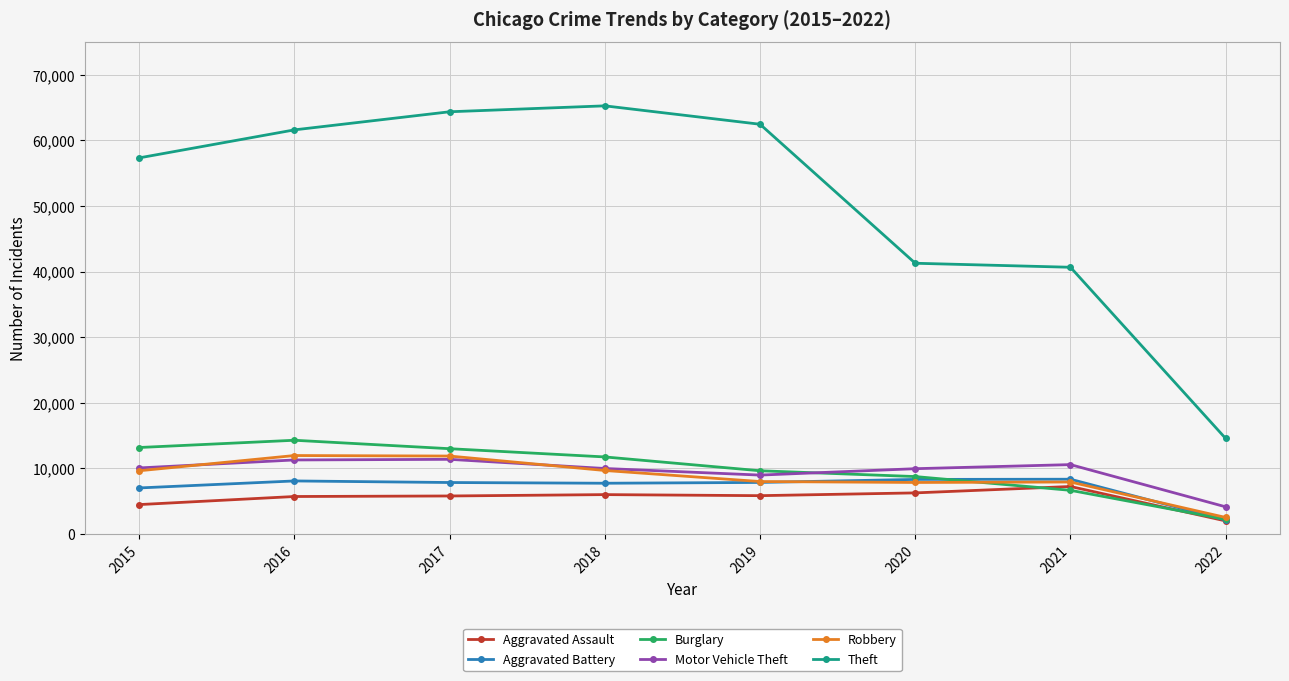

What are all the series names shown in the legend?

Aggravated Assault, Aggravated Battery, Burglary, Motor Vehicle Theft, Robbery, Theft